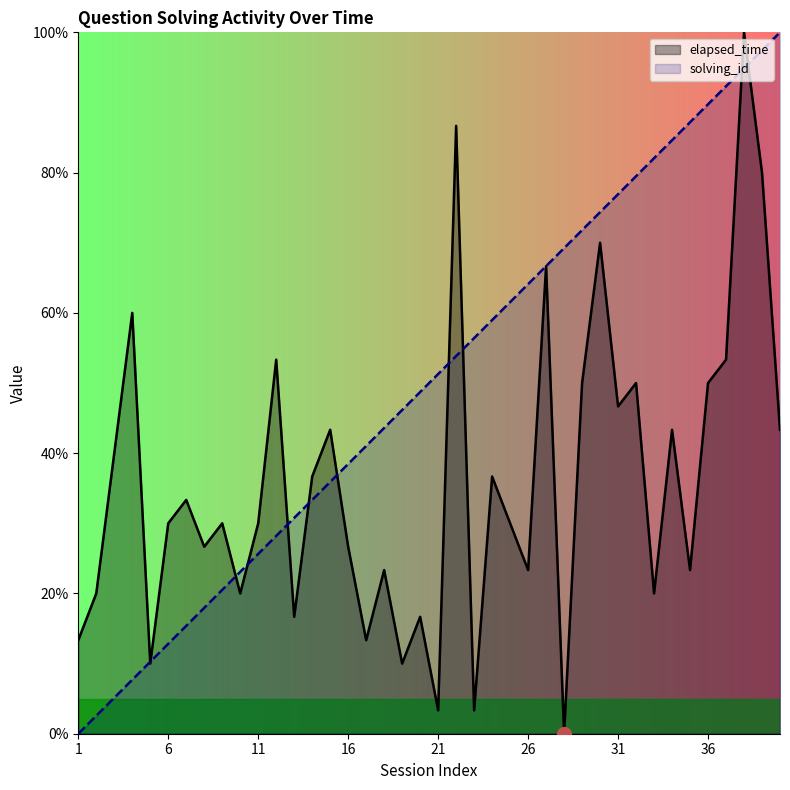

How many categories are shown in the chart?

40